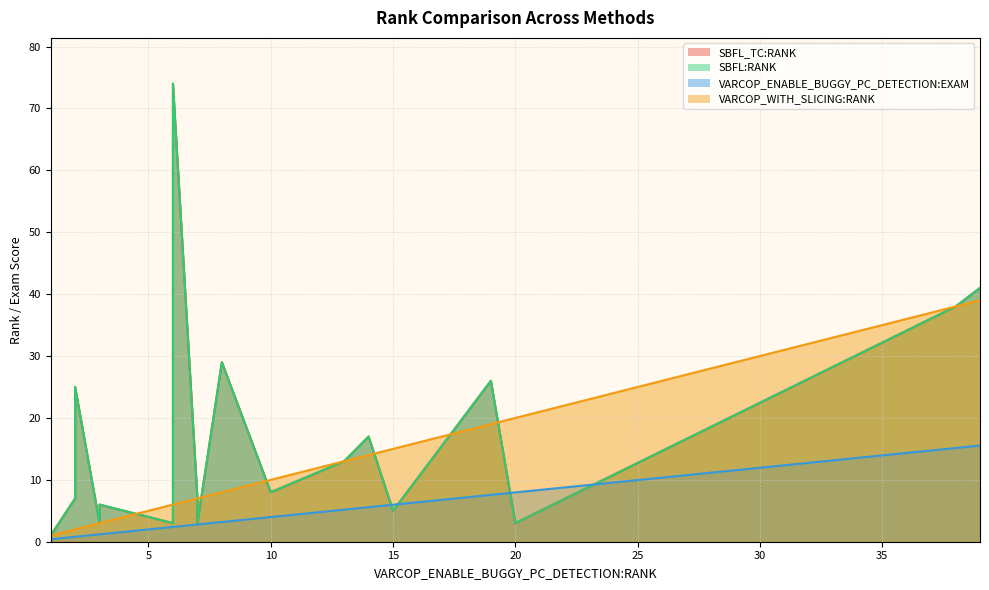

At how many categories does at least one series exceed 43?

1